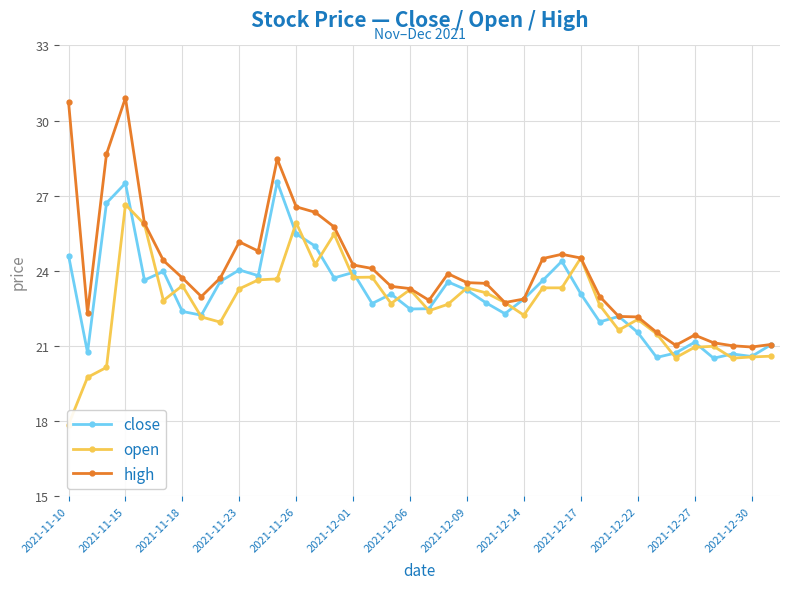

What is the minimum value for close?

20.5